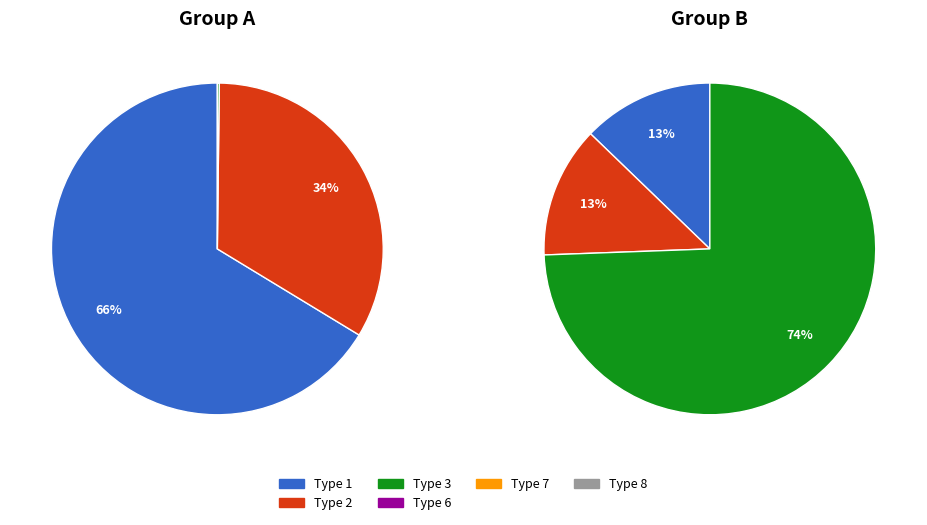

Combined, do 5 and 6 account for over 50%?

No